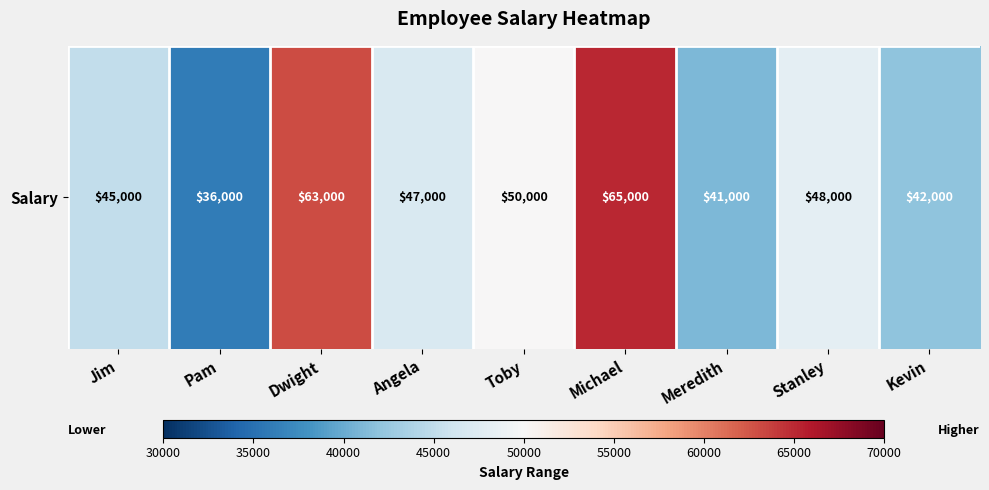

Reading left to right, transcribe all the data shown in this chart.

45000	36000	63000	47000	50000	65000	41000	48000	42000